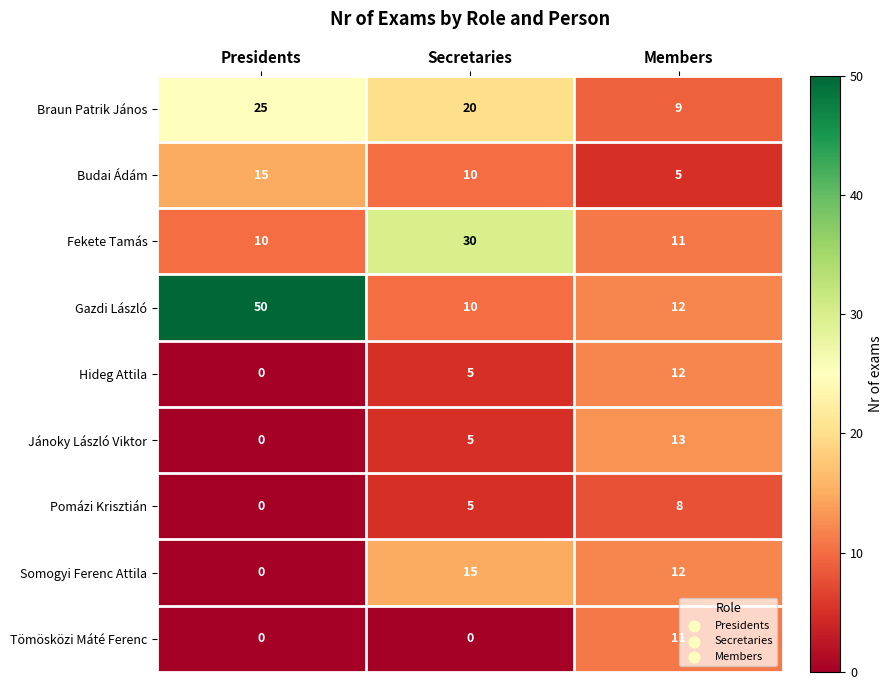

True or false: Jánoky László Viktor has a value of 13 at Members.

True